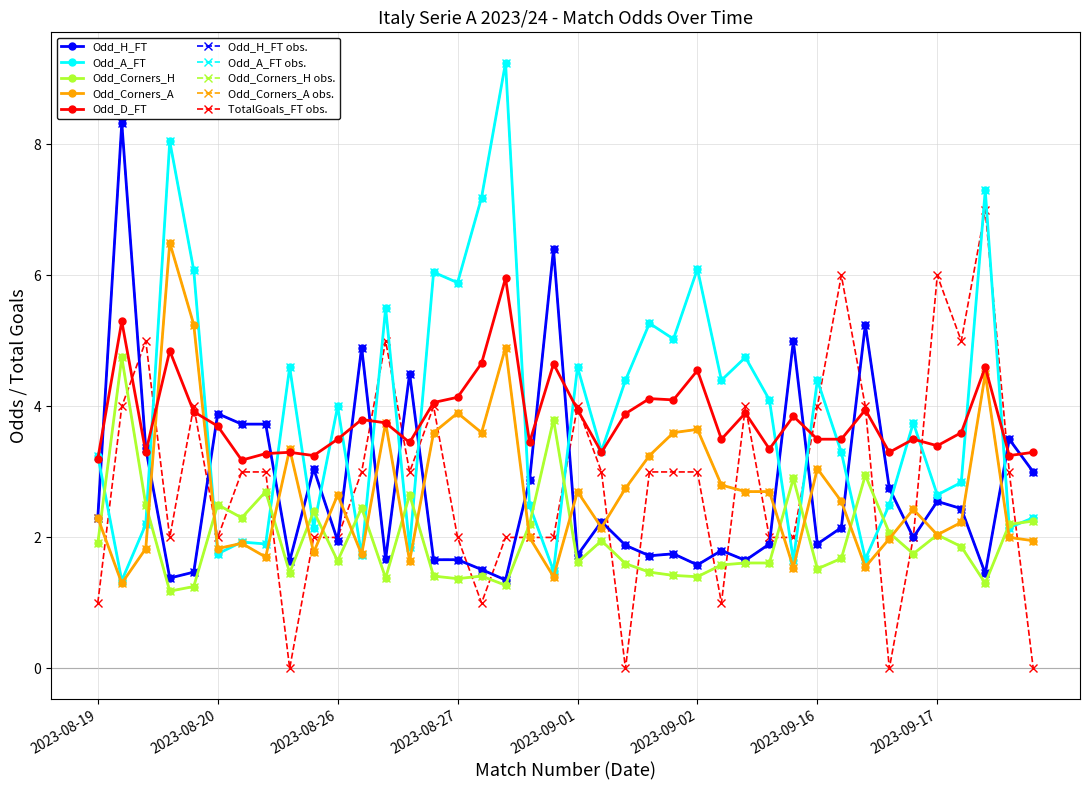

Rank the categories by Odd_A_FT value from lowest to highest.

2023-08-19, 2023-08-28, 2023-09-03, 2023-09-16, 2023-08-26, 2023-08-20, 2023-08-26, 2023-08-20, 2023-08-20, 2023-08-21, 2023-09-18, 2023-08-19, 2023-09-18, 2023-08-28, 2023-09-17, 2023-09-17, 2023-09-17, 2023-08-19, 2023-09-16, 2023-09-01, 2023-09-17, 2023-08-26, 2023-09-03, 2023-09-02, 2023-09-03, 2023-09-16, 2023-08-21, 2023-09-01, 2023-09-03, 2023-09-02, 2023-09-02, 2023-08-26, 2023-08-27, 2023-08-27, 2023-08-20, 2023-09-02, 2023-08-27, 2023-09-17, 2023-08-19, 2023-08-27